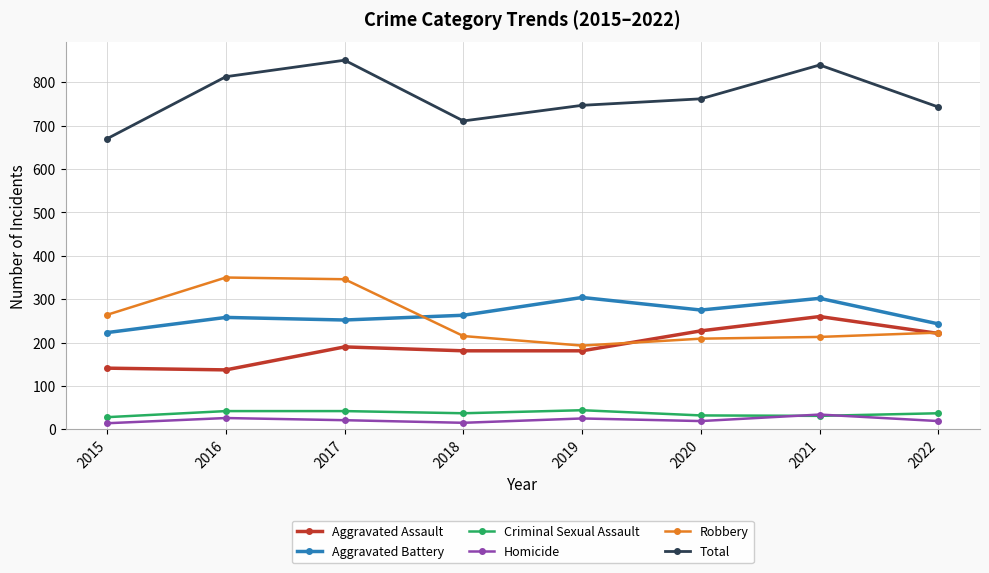

What are all the series names shown in the legend?

Aggravated Assault, Aggravated Battery, Criminal Sexual Assault, Homicide, Robbery, Total